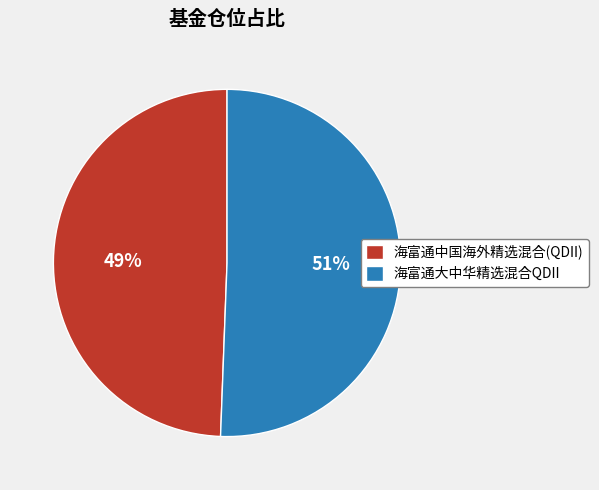

To the nearest percent, what is the combined percentage of 海富通大中华精选混合QDII and 海富通中国海外精选混合(QDII)?

100%